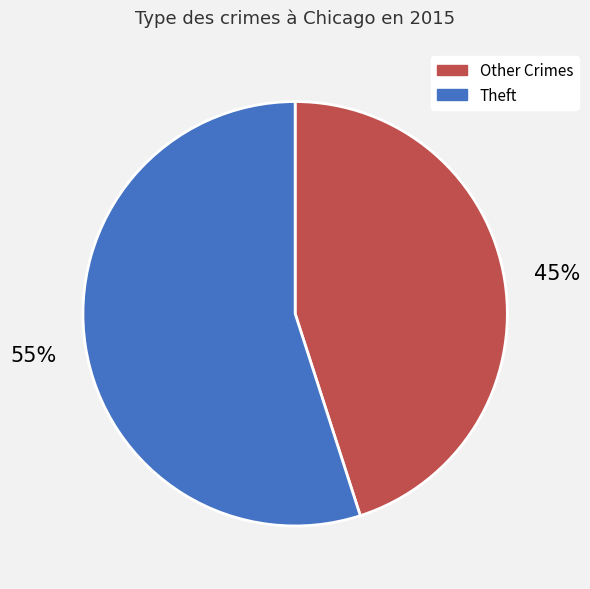

Which category has the smallest portion of the pie?

Other Crimes